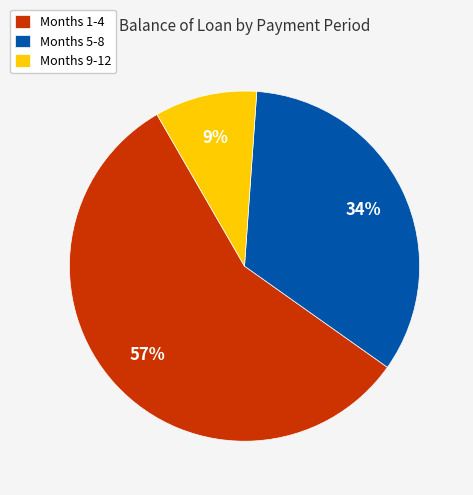

Do Months 9-12 and Months 5-8 together represent more than half of the pie?

No